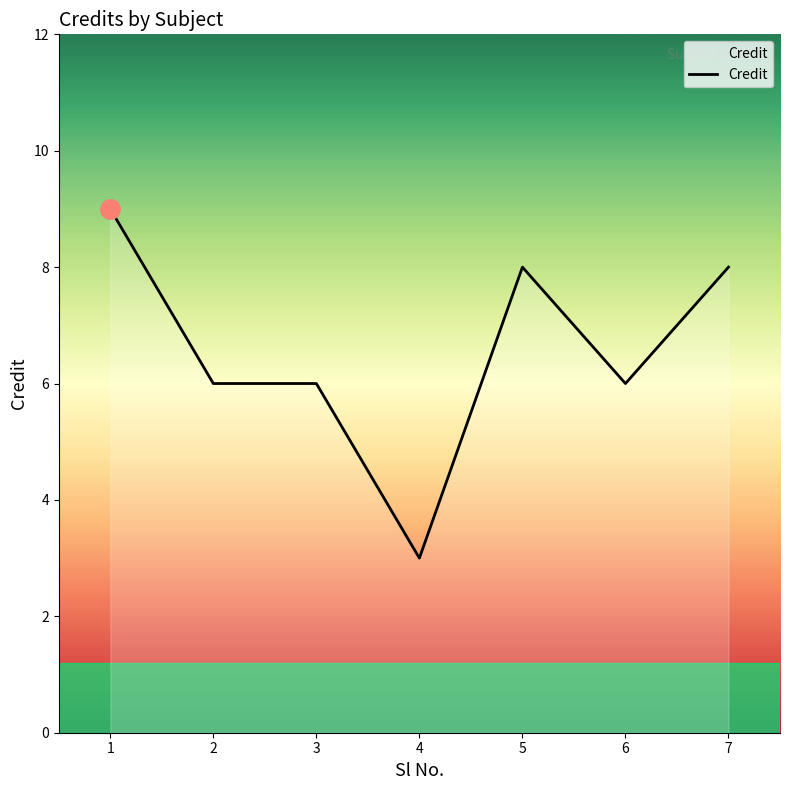

How many distinct data groups are displayed?

1